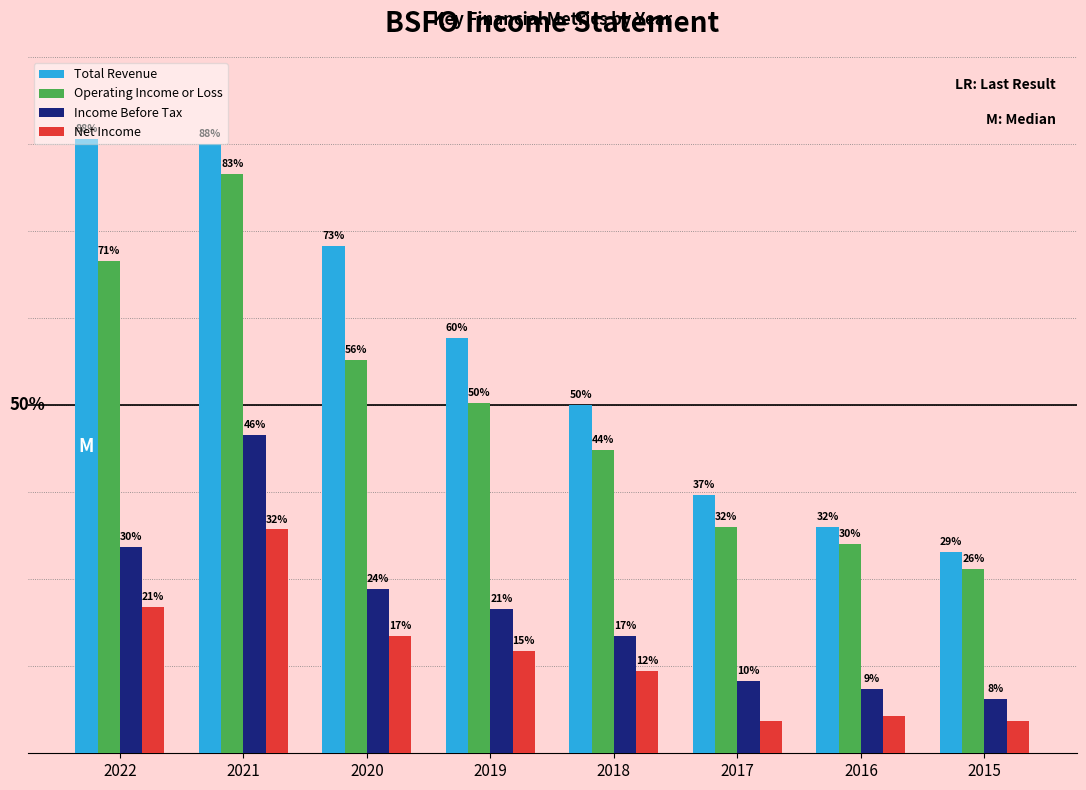

What are all the series names shown in the legend?

Total Revenue, Operating Income or Loss, Income Before Tax, Net Income